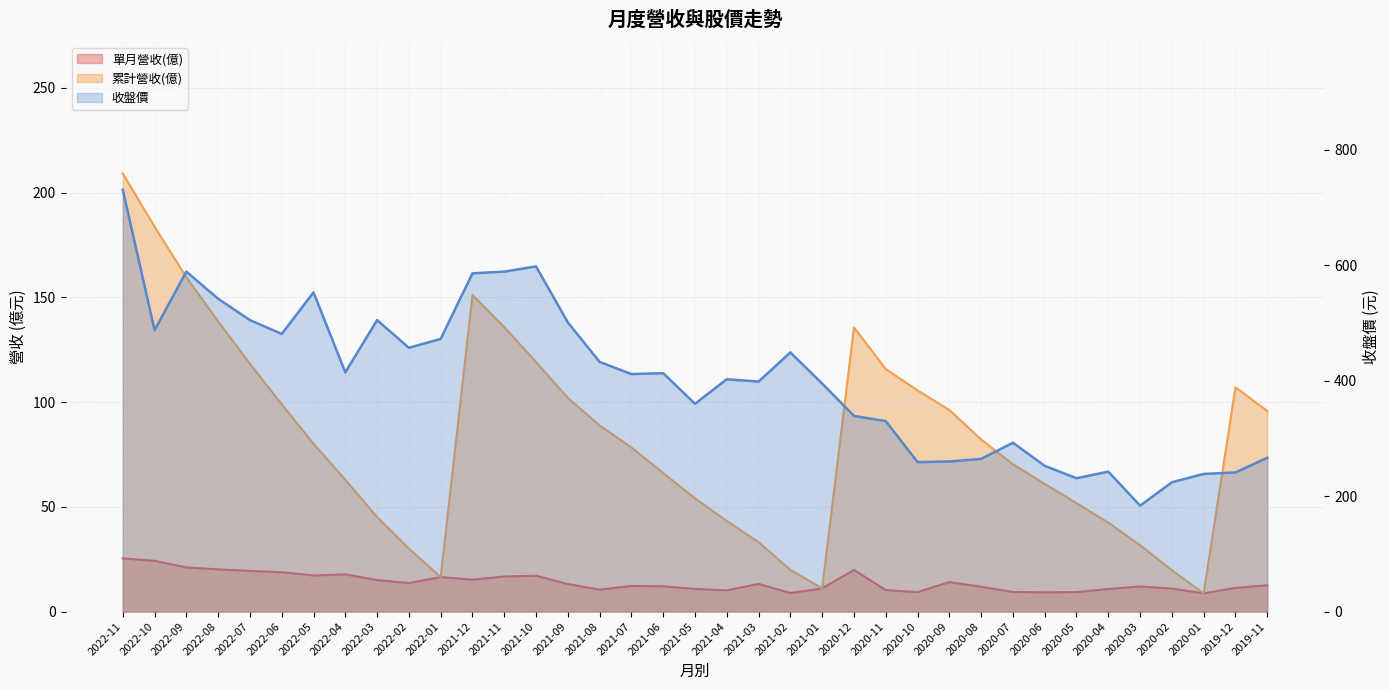

Is the value of 累計營收(億) at 2021-09 greater than the value of 收盤價 at 2020-01?

No